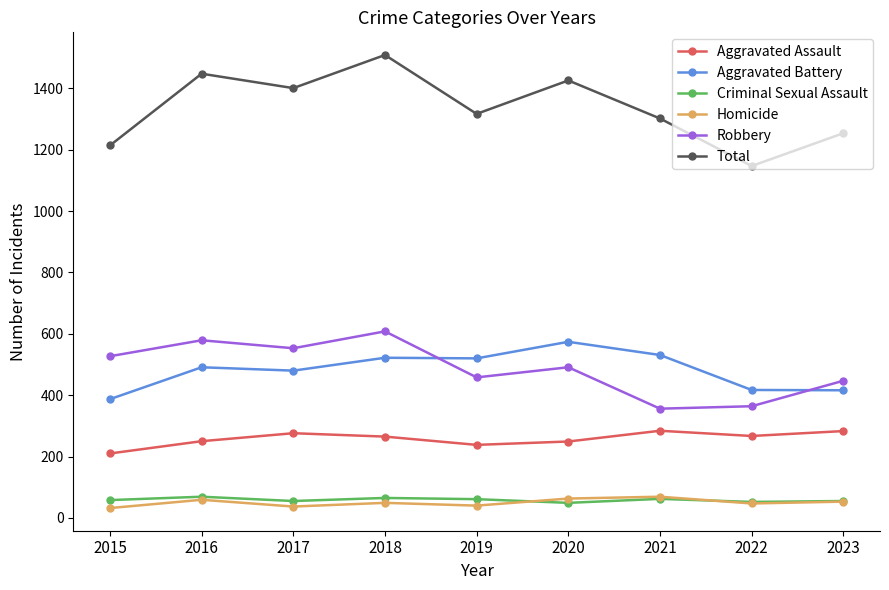

True or false: Criminal Sexual Assault has a value of 65 at 2018.

True